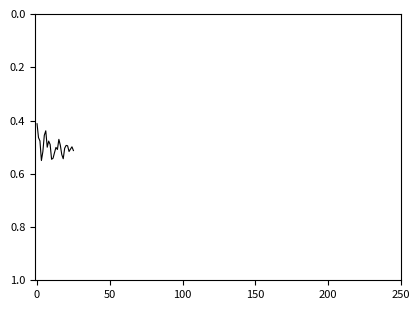

What is the value of the 7th point from the left?

0.4